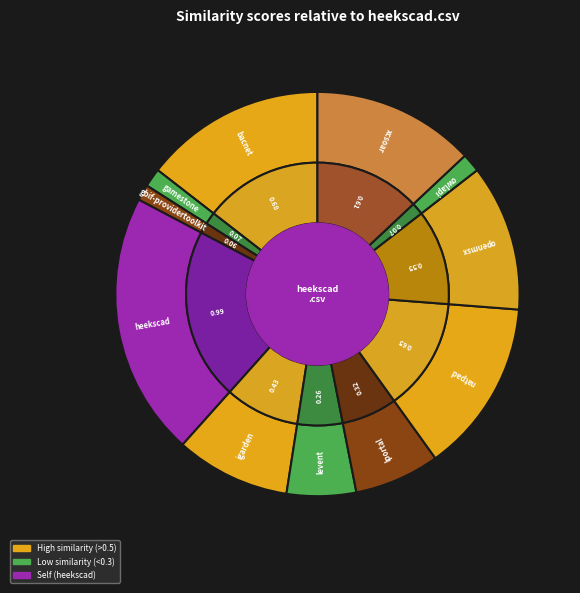

True or false: igarden.csv accounts for 24% of the total.

False